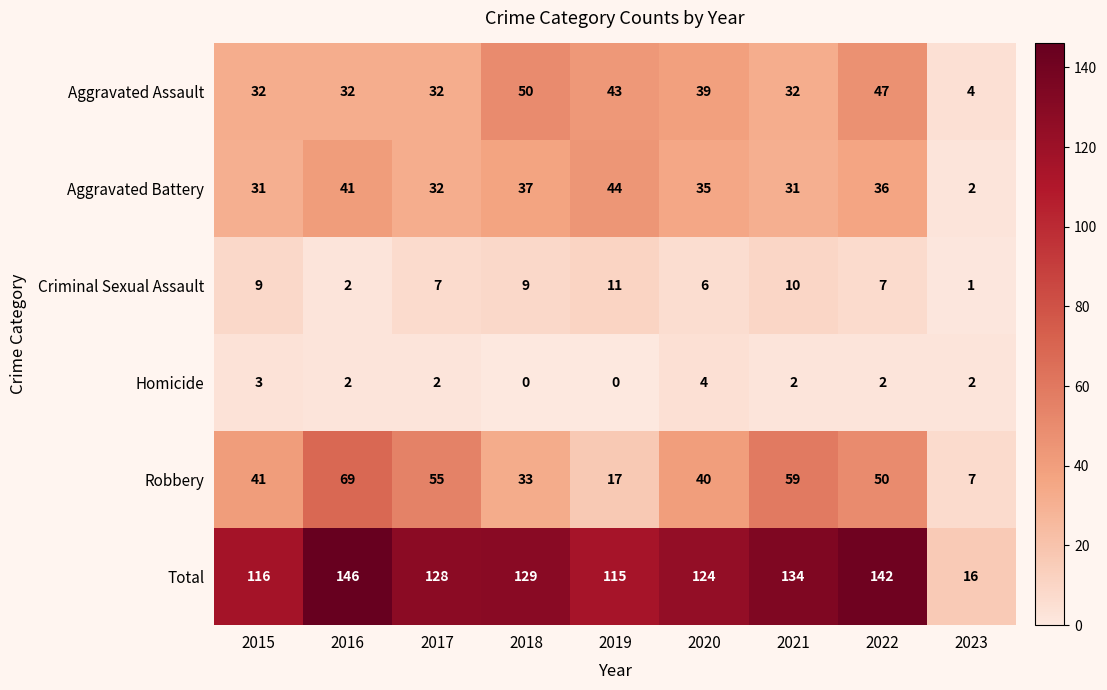

At which label does Homicide first exceed 2?

2015